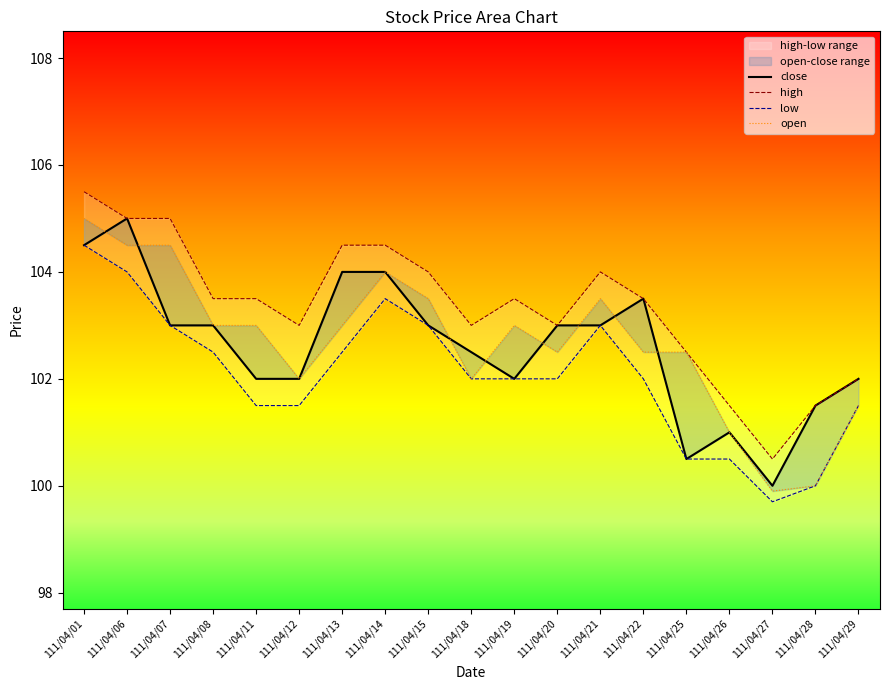

What value does the high series have at 111/04/08?

103.5